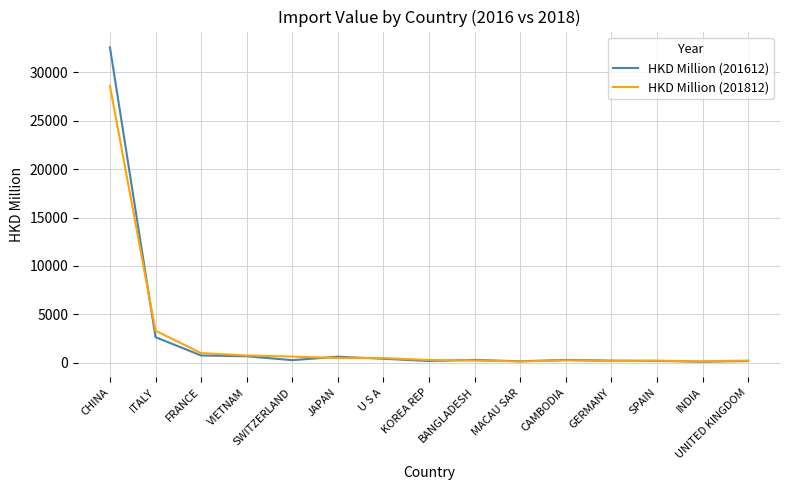

Where is HKD Million (201812) nearest to the value 14374?

ITALY